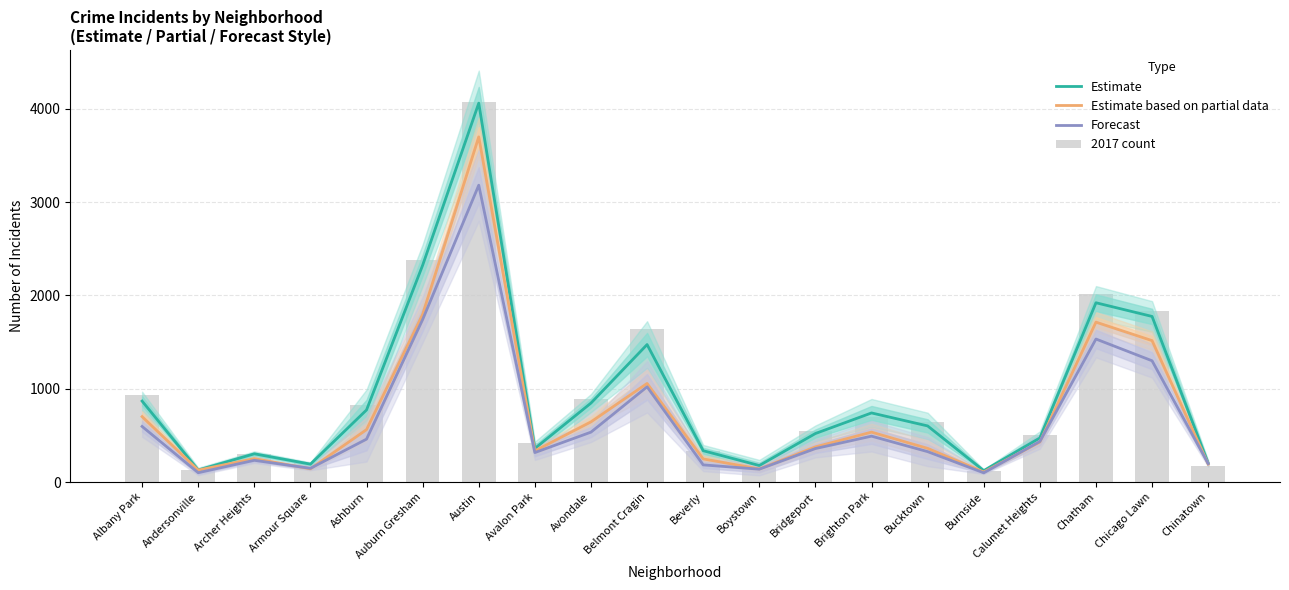

What is the difference between the highest and lowest values at Beverly?

152.0